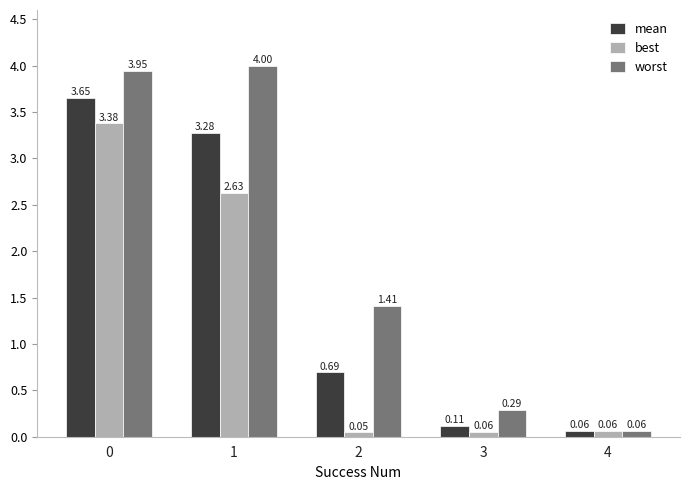

Which series has the largest total across all categories?

worst